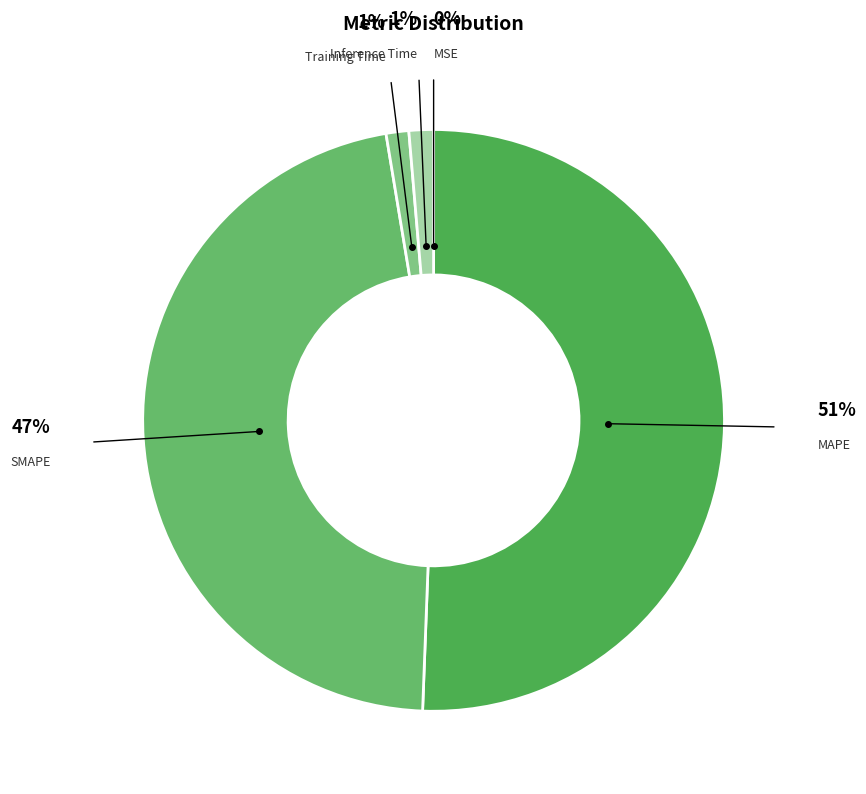

Is the sum of Training Time and Inference Time greater than half?

No